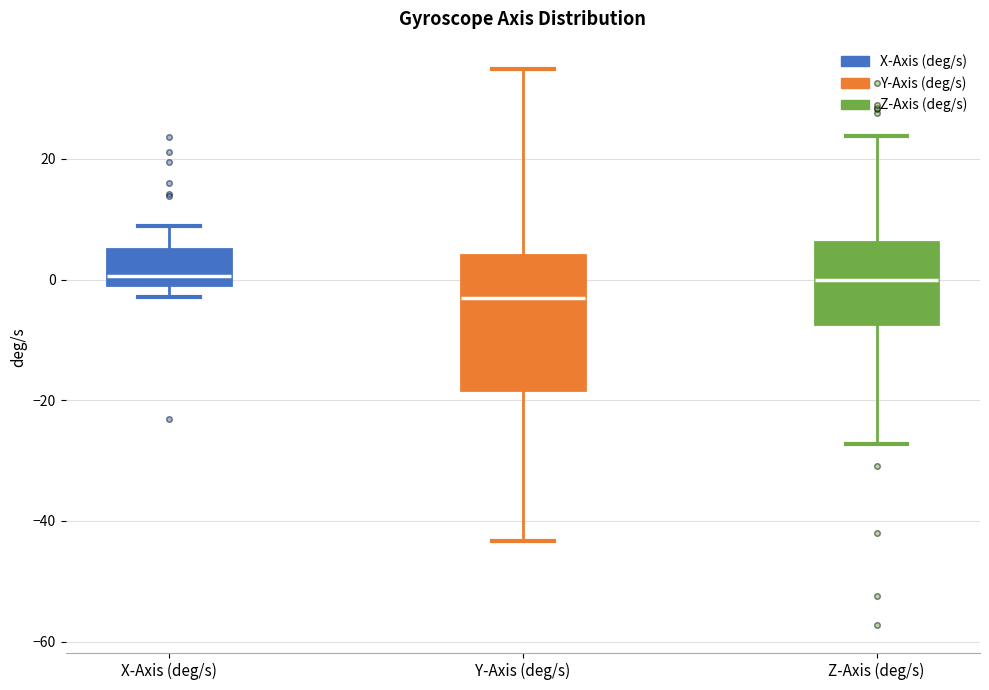

Which box is the tallest, from its lower edge to its upper edge?

Y-Axis (deg/s)